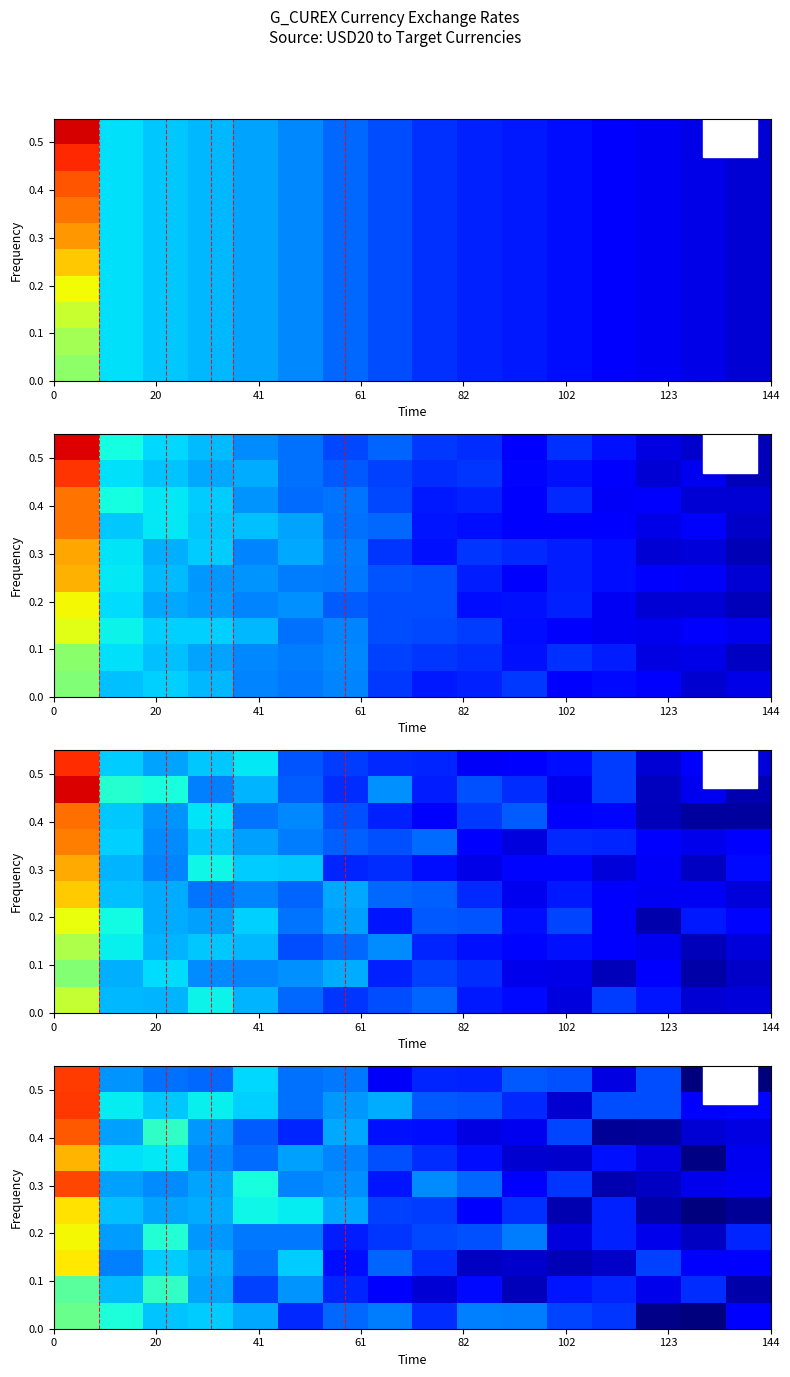

Reading left to right, list all the values displayed in this chart.

row_0: 2.1	1.4	1.3	1.3	1.4	1.3	1.3	1.1	1.2	1.2	1.3	1.3	1.1	1.3	1.0	1.0
row_1: 2.1	1.5	1.4	1.5	1.4	1.3	1.4	1.4	1.3	1.3	1.2	1.1	1.3	1.3	1.1	1.2
row_2: 2.1	1.4	1.5	1.4	1.3	1.2	1.4	1.2	1.2	1.1	1.1	1.3	1.0	1.0	1.1	1.1
row_3: 1.9	1.5	1.5	1.3	1.3	1.4	1.3	1.3	1.2	1.2	1.1	1.1	1.2	1.1	1.0	1.1
row_4: 2.1	1.4	1.3	1.4	1.5	1.3	1.3	1.2	1.3	1.3	1.2	1.2	1.1	1.1	1.1	1.1
row_5: 1.9	1.4	1.4	1.4	1.5	1.5	1.4	1.2	1.2	1.1	1.2	1.1	1.2	1.0	1.0	1.0
row_6: 1.8	1.4	1.5	1.4	1.3	1.3	1.2	1.2	1.3	1.3	1.3	1.1	1.2	1.1	1.1	1.2
row_7: 1.9	1.3	1.4	1.4	1.3	1.4	1.2	1.3	1.2	1.1	1.1	1.1	1.1	1.2	1.2	1.2
row_8: 1.6	1.4	1.5	1.4	1.2	1.4	1.2	1.1	1.1	1.2	1.1	1.2	1.2	1.1	1.2	1.0
row_9: 1.6	1.5	1.4	1.4	1.4	1.2	1.3	1.3	1.2	1.3	1.3	1.3	1.2	1.0	1.0	1.1